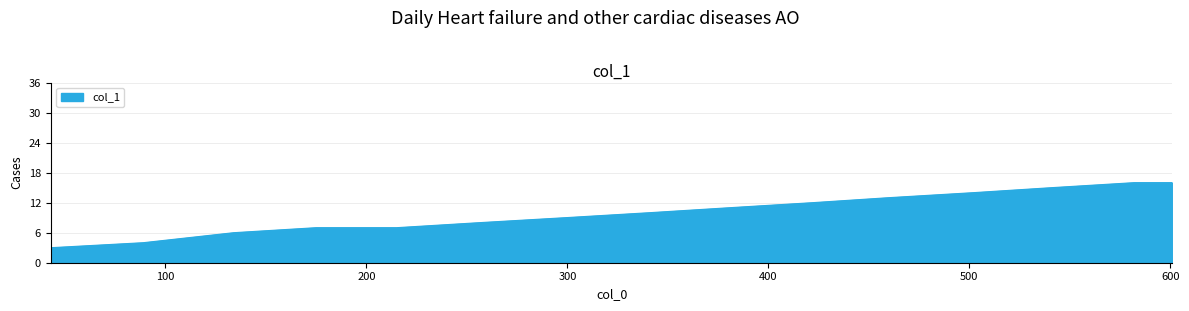

What is the difference between the maximum and minimum values?

13